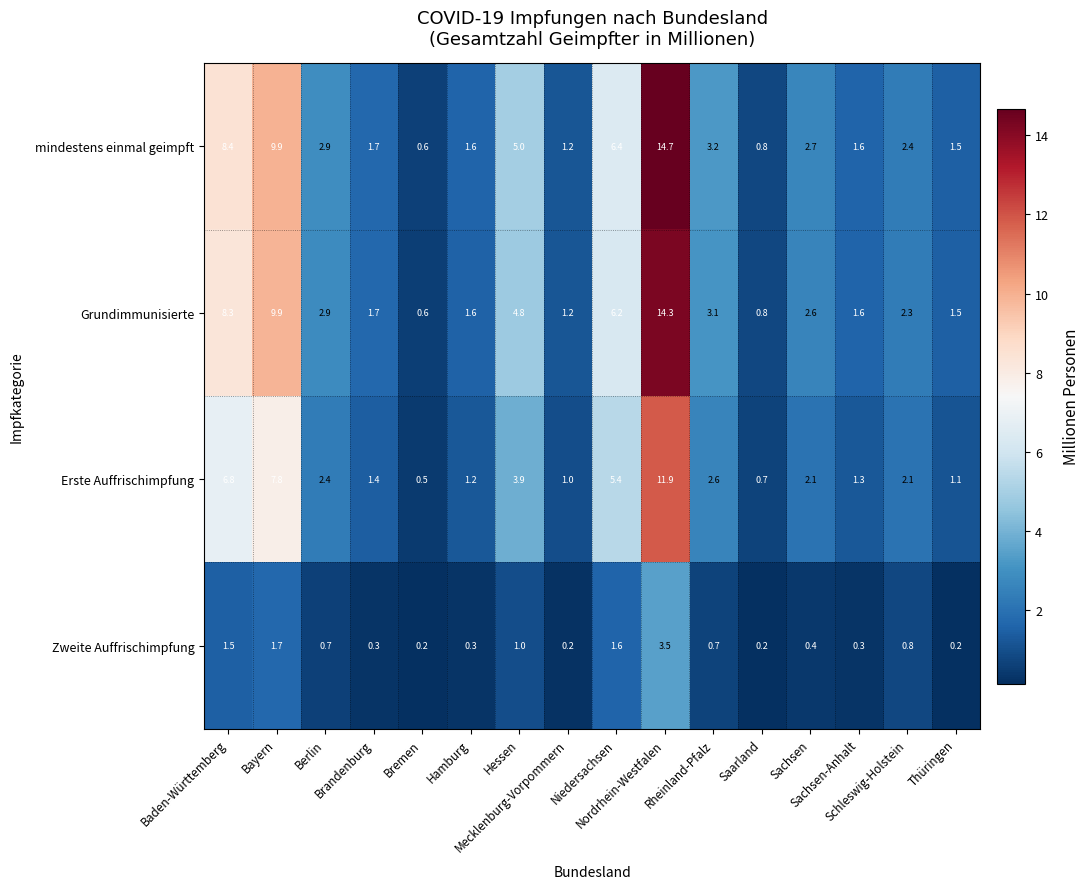

What is the greatest value displayed?

14.7